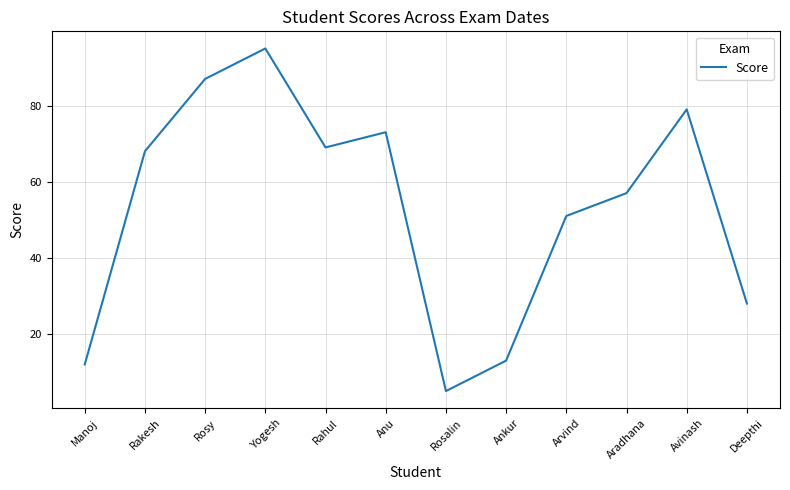

Between Rosalin and Rahul, which is larger?

Rahul